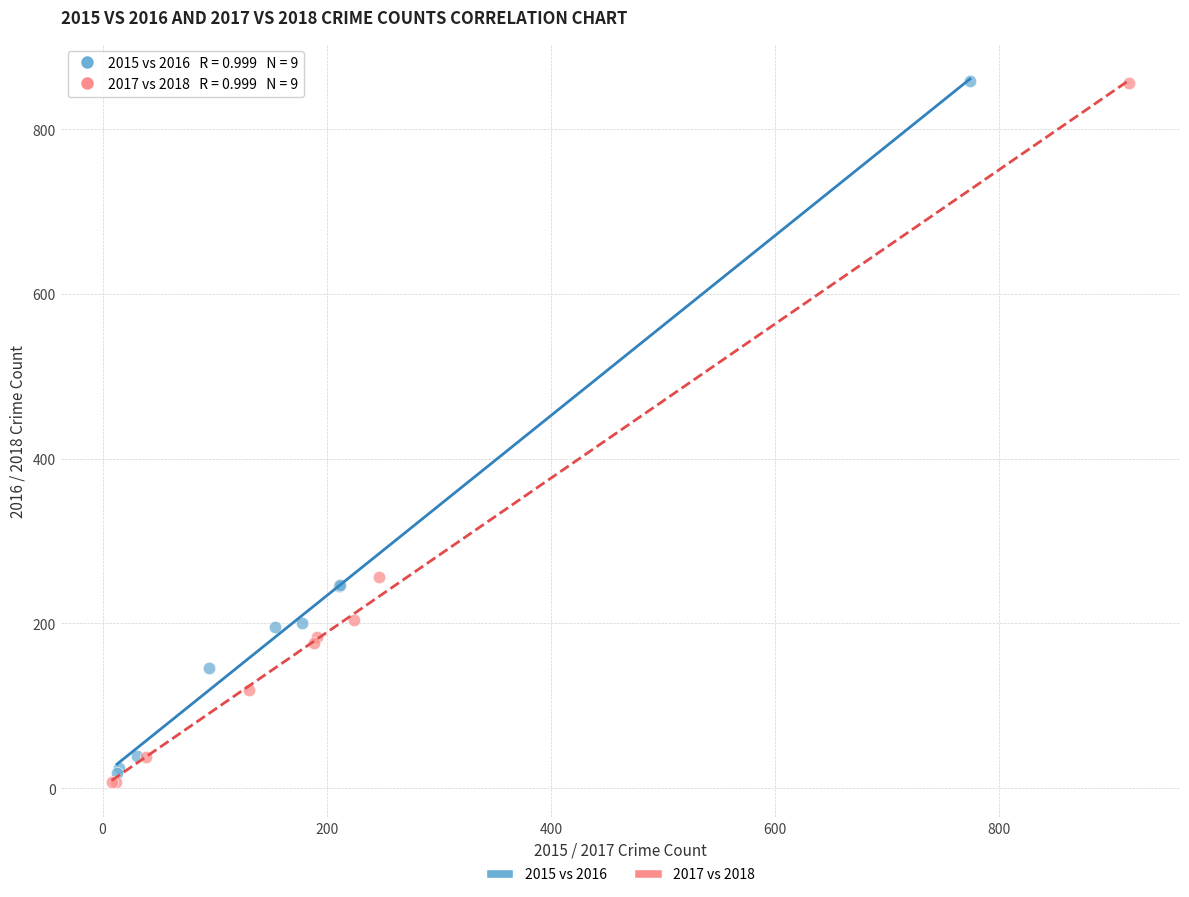

Which series reaches the minimum Y coordinate?

2017 vs 2018